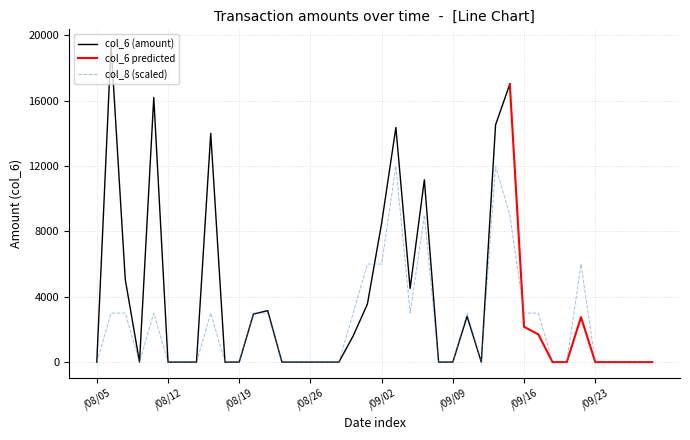

How many col_8 values are between 0 and 1?

33